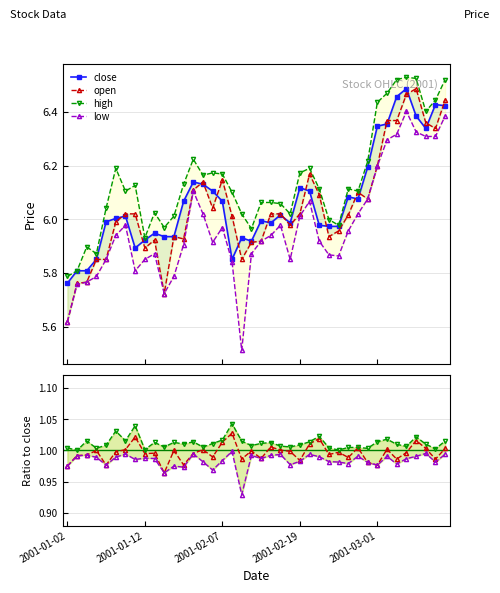

What are all the series names shown in the legend?

close, open, high, low